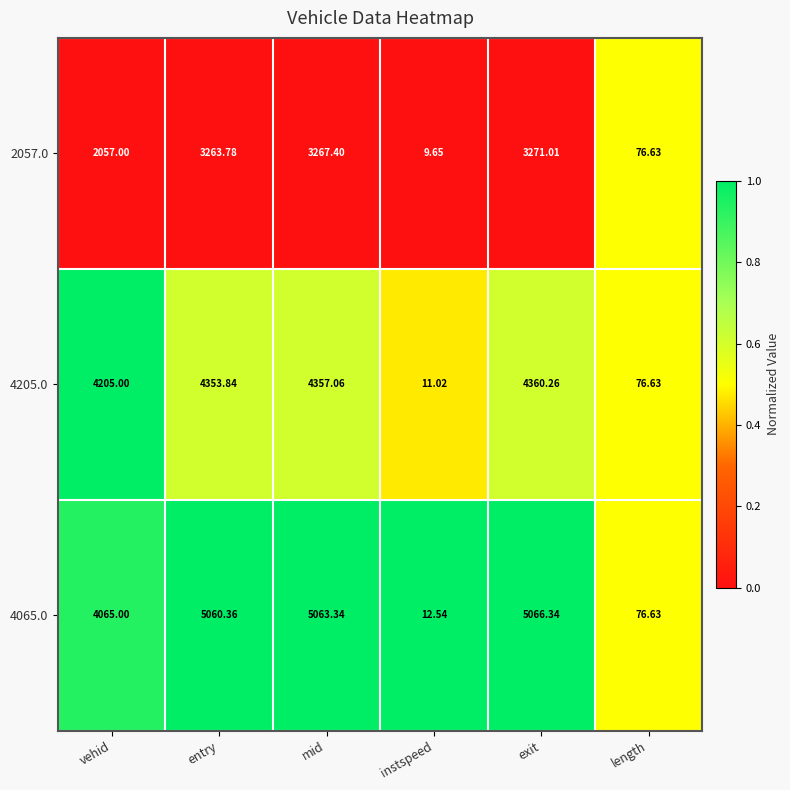

List the labels in order of 4205.0 value, smallest first.

instspeed, length, vehid, entry, mid, exit